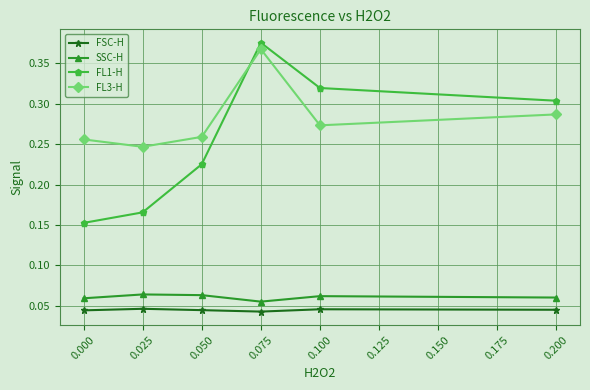

Which category has the highest value across all series?

0.075